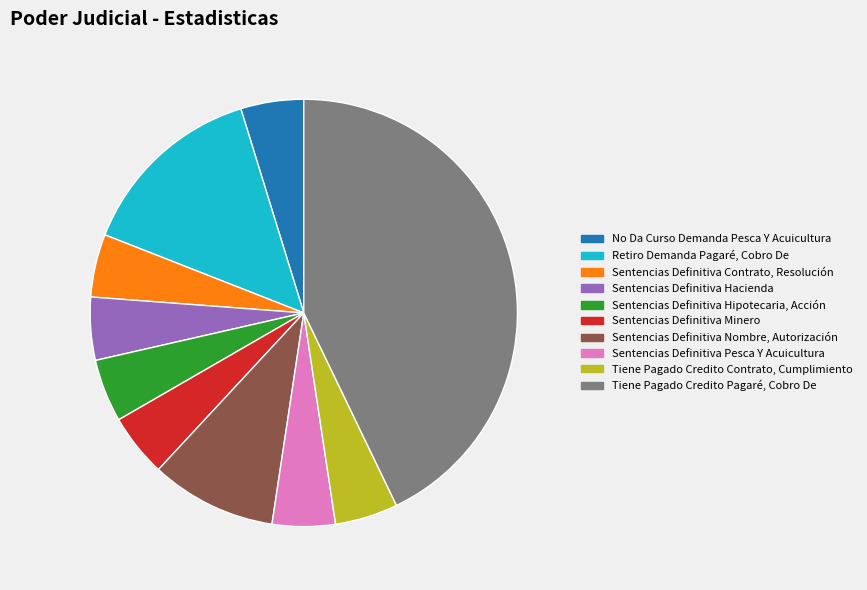

Do No Da Curso Demanda Pesca Y Acuicultura and Sentencias Definitiva Contrato, Resolución together represent more than half of the pie?

No